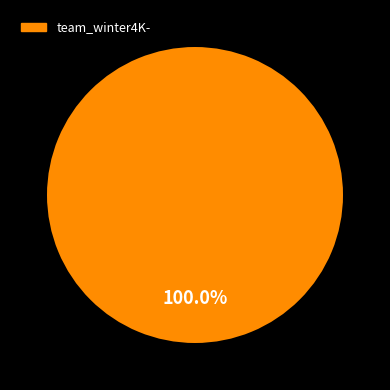

Is there any slice that represents more than half of the pie?

Yes